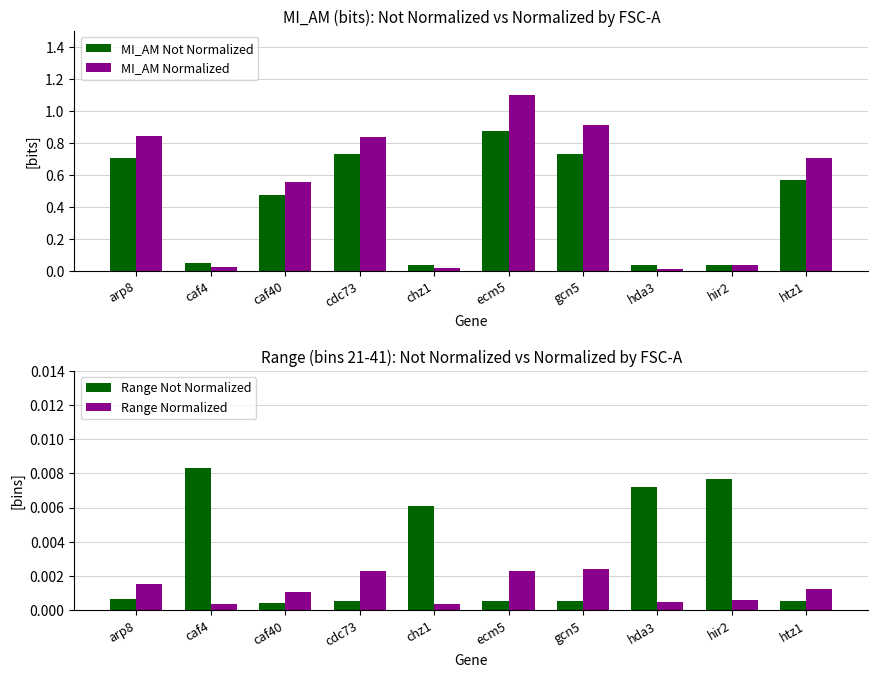

What is the difference between the maximum and minimum values in the MI_AM Not Normalized series?

0.8